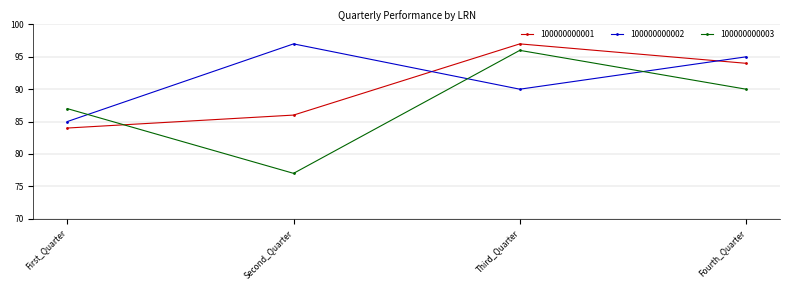

Which series has the largest range (max minus min)?

100000000003